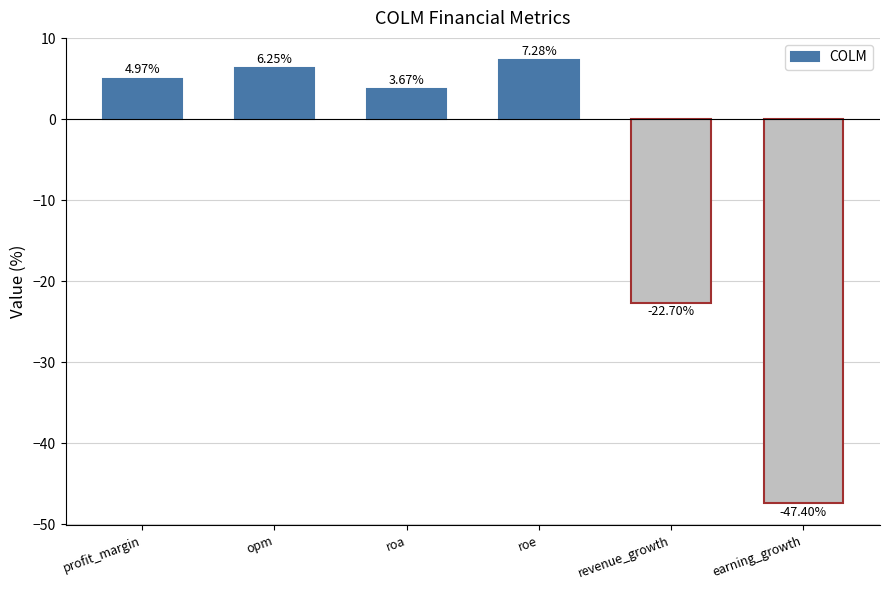

What is the difference between the values at roa and profit_margin?

1.3